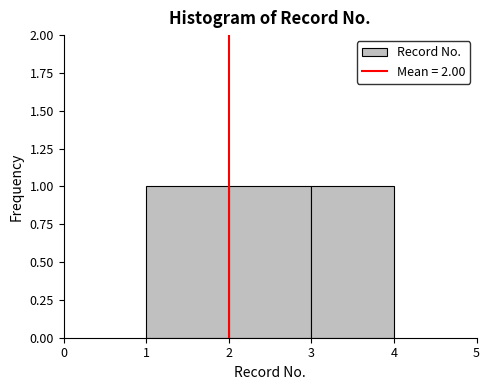

Reading left to right, list every bar in this chart as the range it spans on the x-axis followed by its height. The values are not printed on the chart, so give them approximately, as read against the axis.

1 to 2: 1
2 to 3: 1
3 to 4: 1